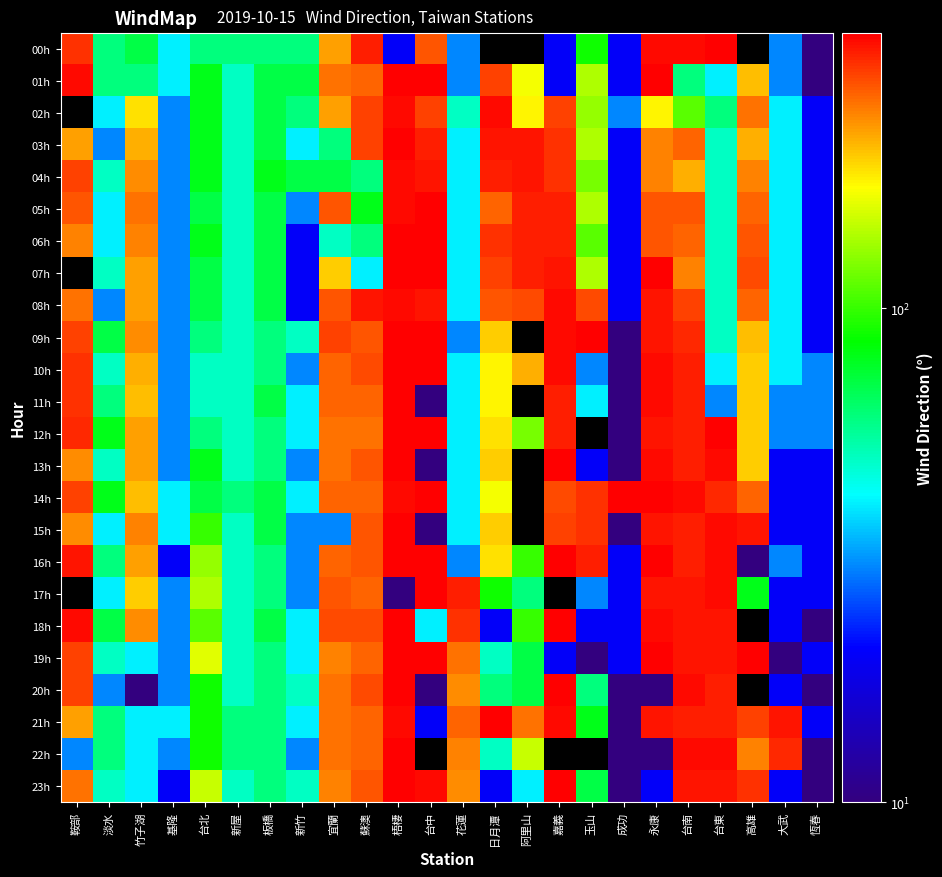

What is the approximate value of 08h at 台北?

70.0